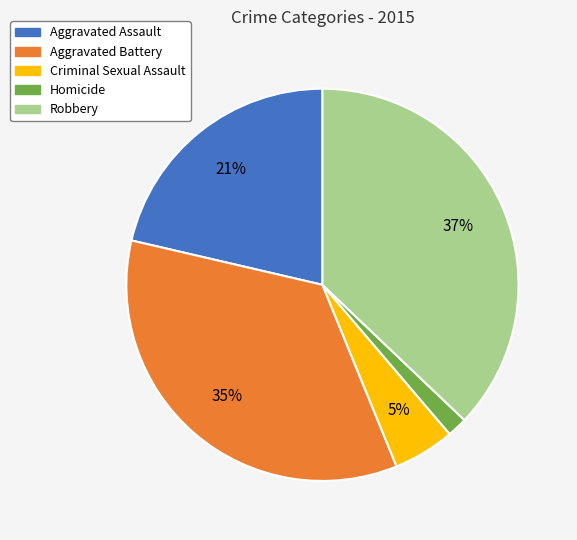

Which category has the smallest portion of the pie?

Homicide